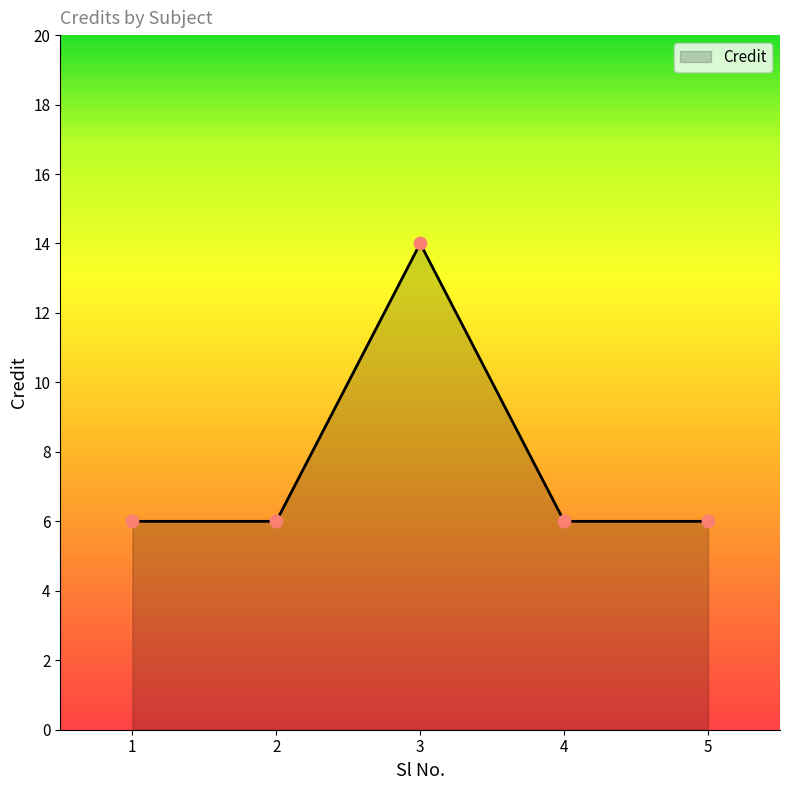

What is the ratio of the value at 4 to the value at 1?

1.0